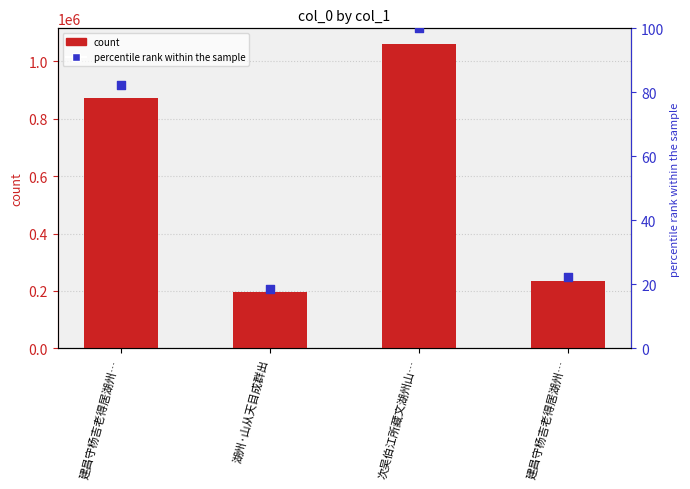

Which series has the widest spread of Y values?

col_0